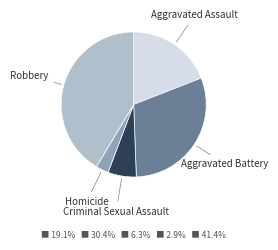

Is it true that Homicide is 3% of the pie?

True